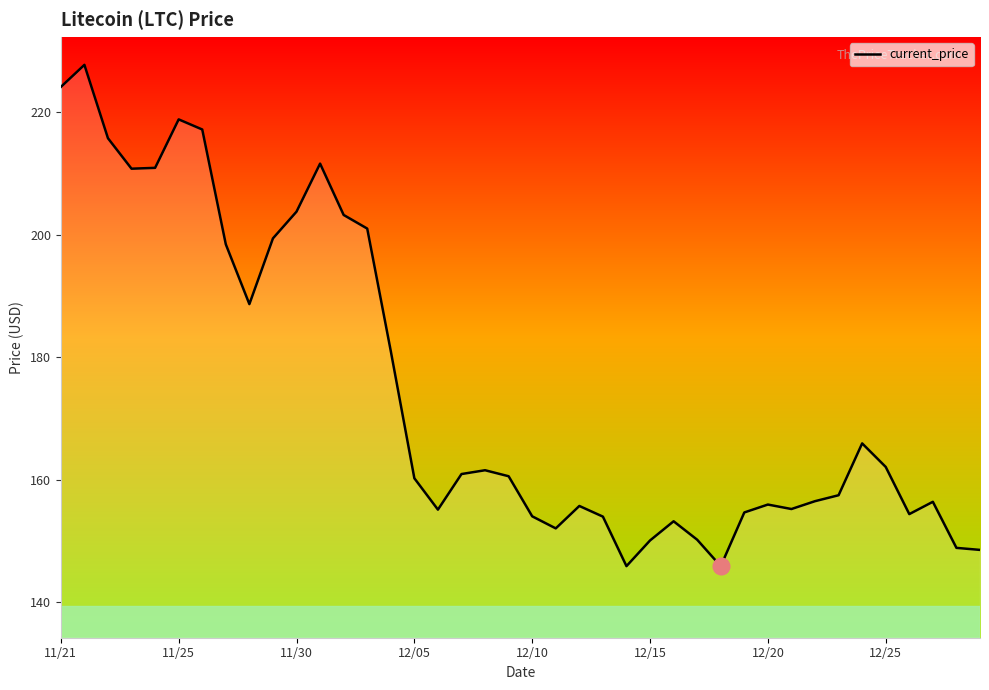

What is the smallest value displayed?

145.9